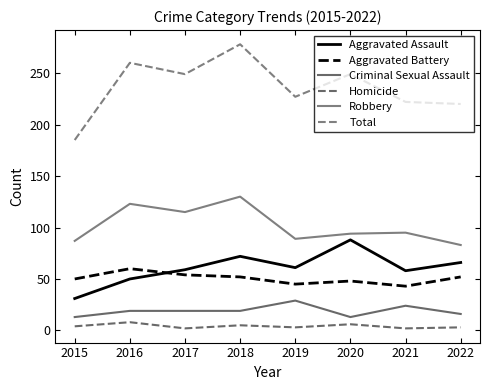

Which series has the largest range (max minus min)?

Total